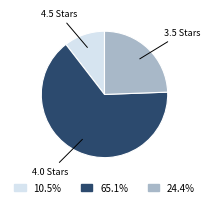

Does 24.4% account for over 50% of the chart?

No